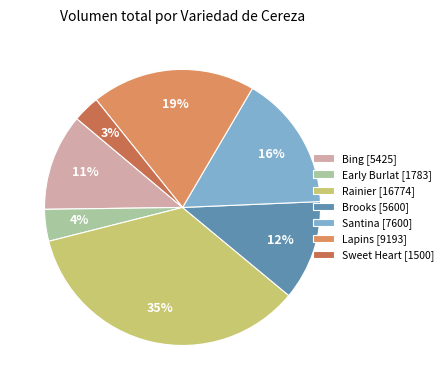

What percentage is the Rainier [16774] slice, to the nearest percent?

35%